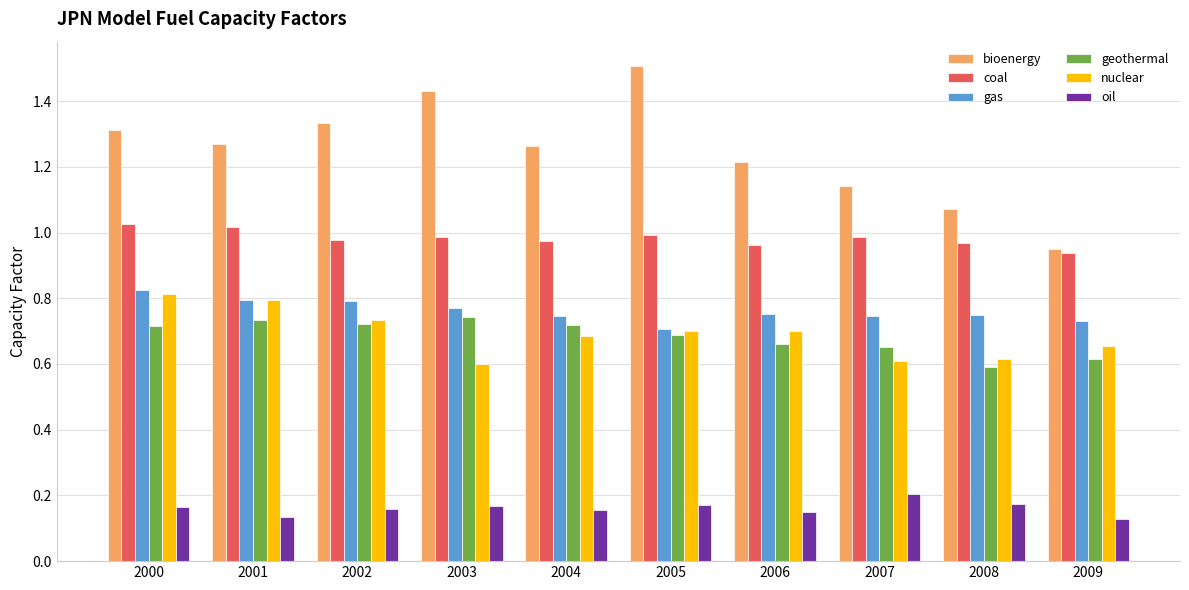

What is the sum of all nuclear values?

6.9